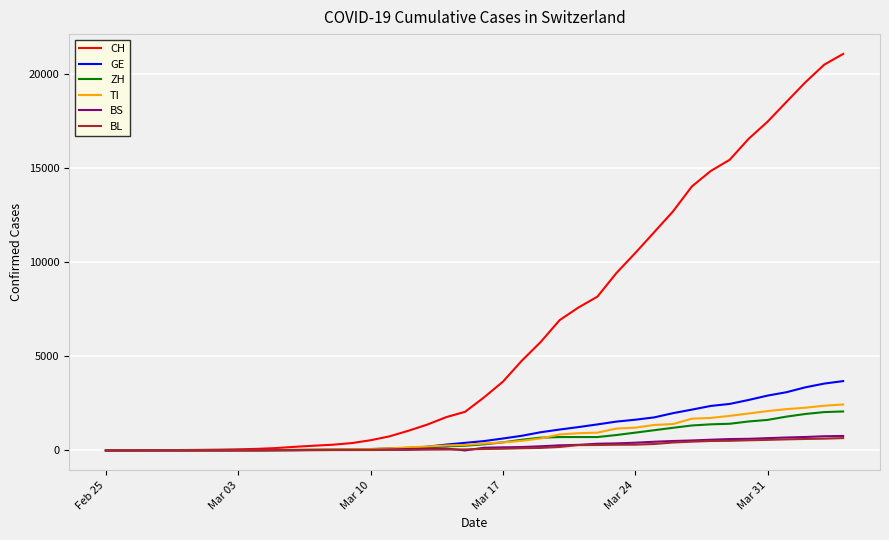

What is the maximum value shown in the chart?

21074